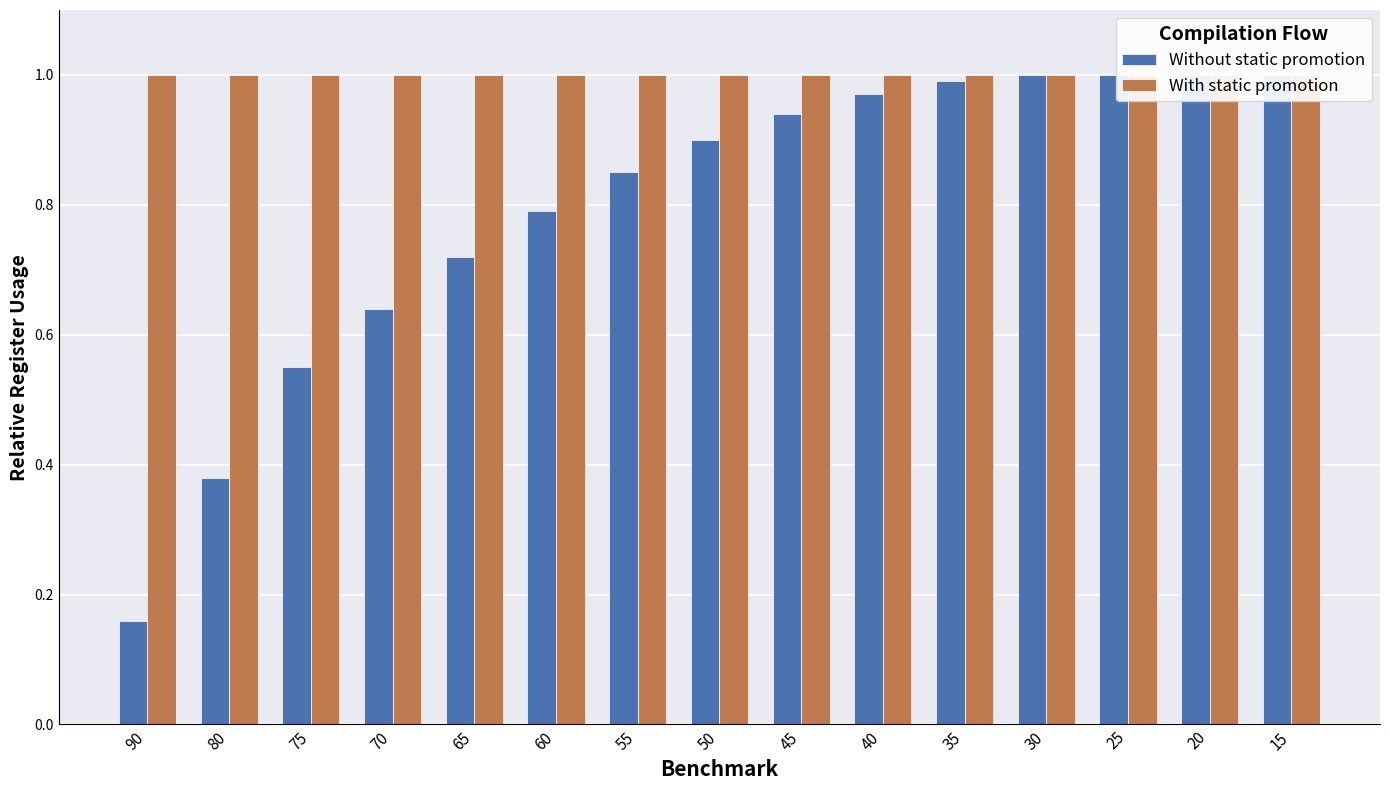

Which category has the highest value in the With static promotion series?

90